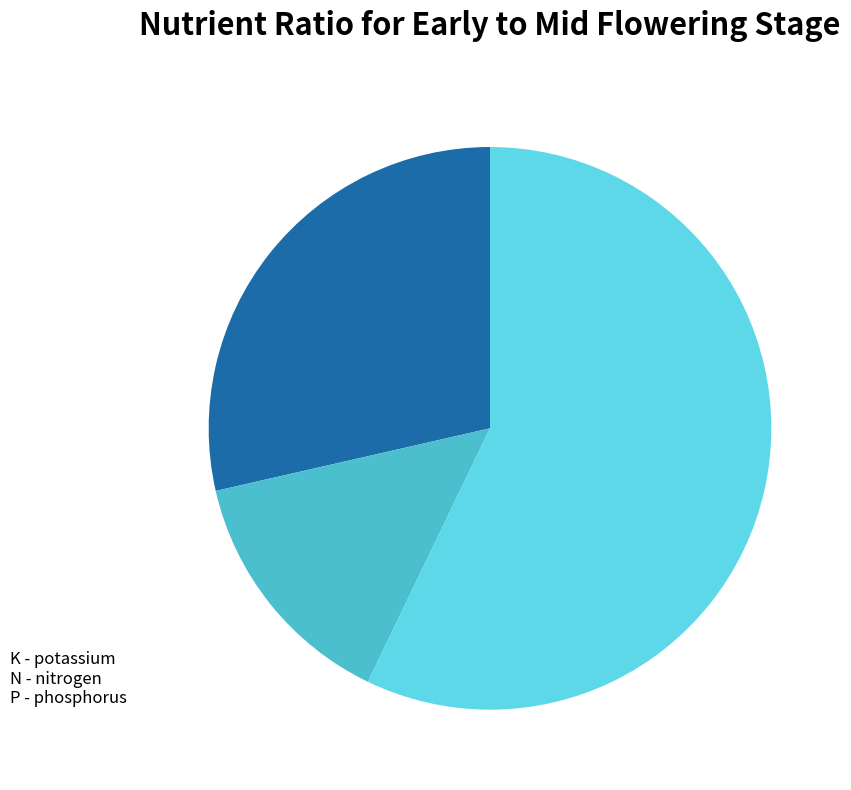

Rank the categories by value from lowest to highest.

N, K, P